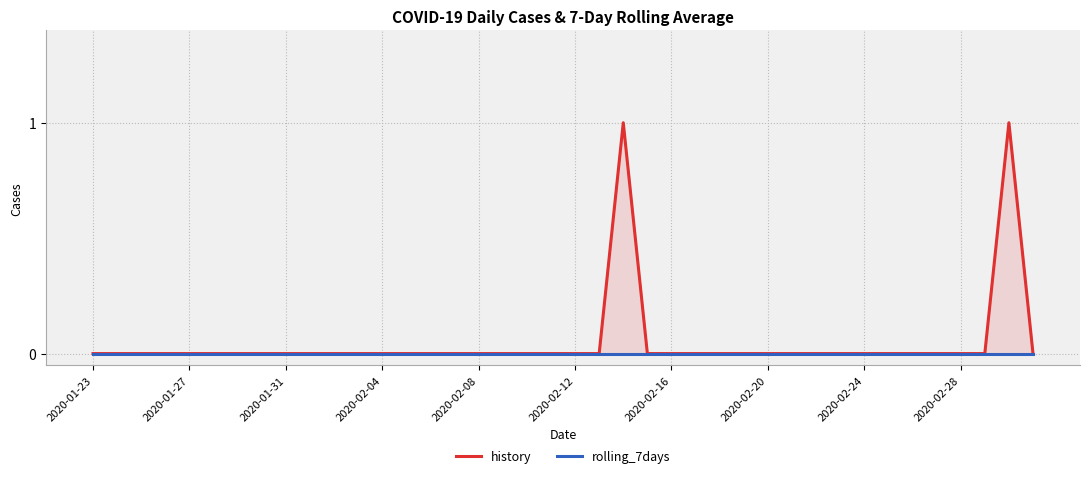

True or false: rolling_7days has more than 0 points higher than both neighbors.

False